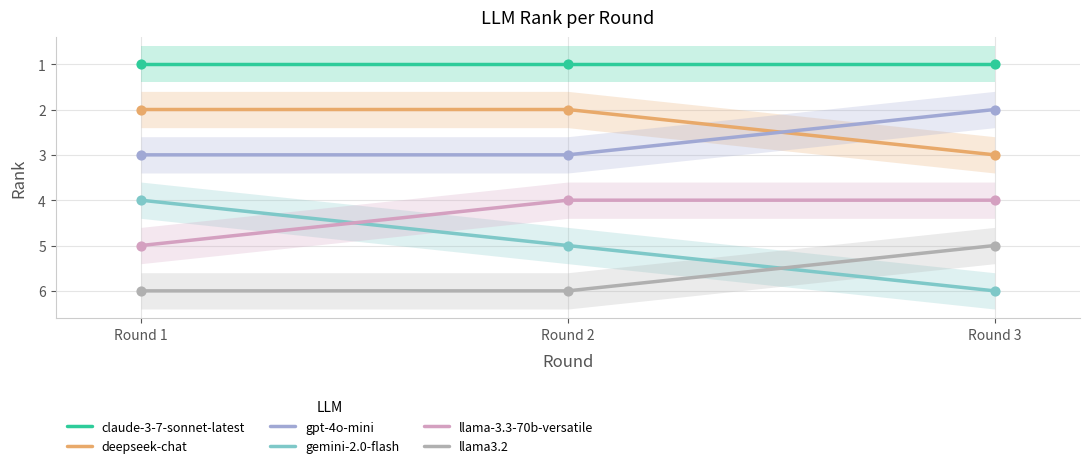

Which series has the widest spread of Y values?

gemini-2.0-flash